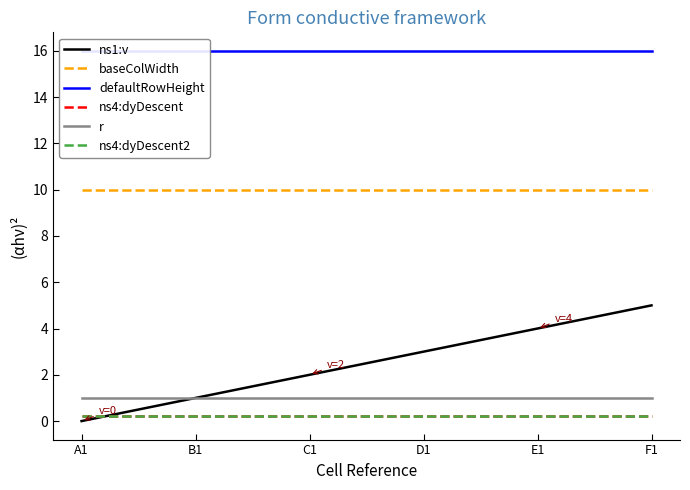

Reading right to left, list all the values displayed in this chart.

ns1:v: 5.0	4.0	3.0	2.0	1.0	0.0
baseColWidth: 10.0	10.0	10.0	10.0	10.0	10.0
defaultRowHeight: 16.0	16.0	16.0	16.0	16.0	16.0
ns4:dyDescent: 0.2	0.2	0.2	0.2	0.2	0.2
r: 1.0	1.0	1.0	1.0	1.0	1.0
ns4:dyDescent2: 0.2	0.2	0.2	0.2	0.2	0.2